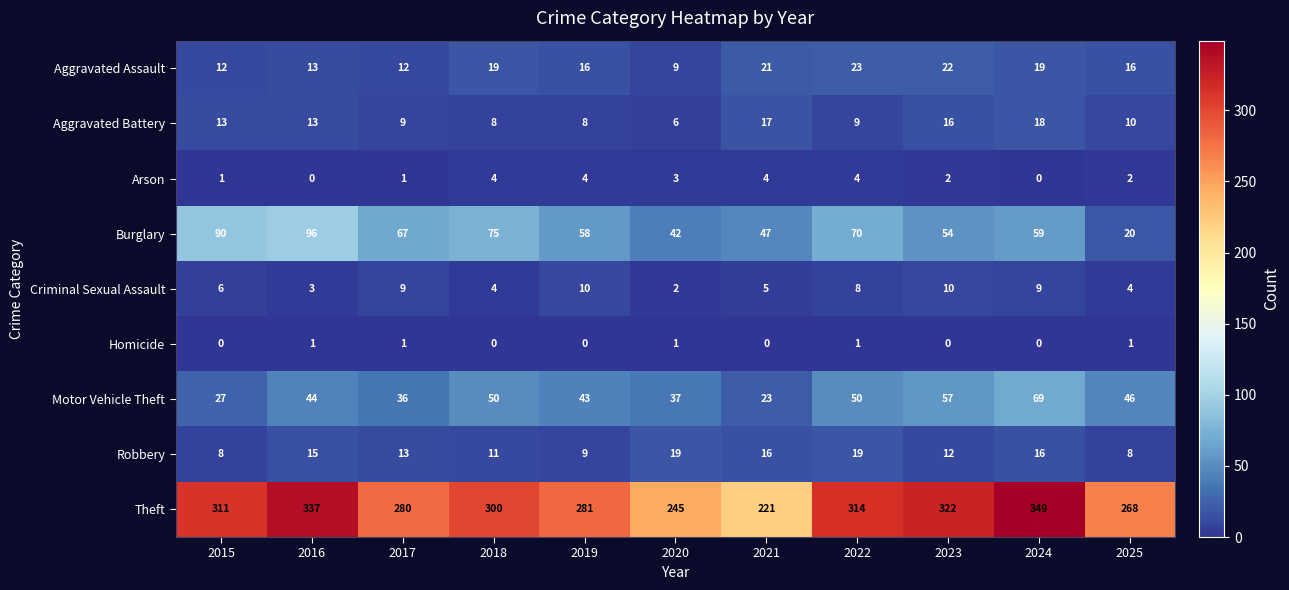

Is it true that Criminal Sexual Assault equals 2 at 2016?

False